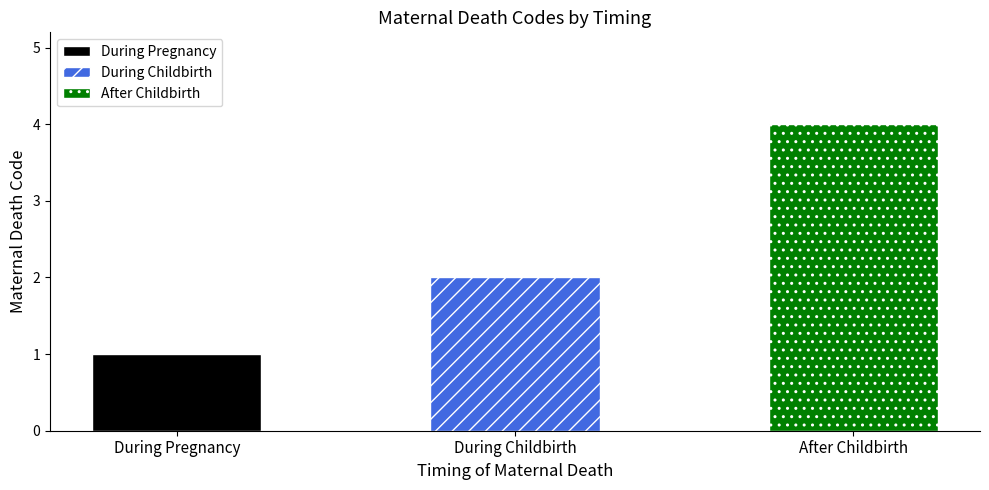

Which category has the lowest value across all series?

During Pregnancy